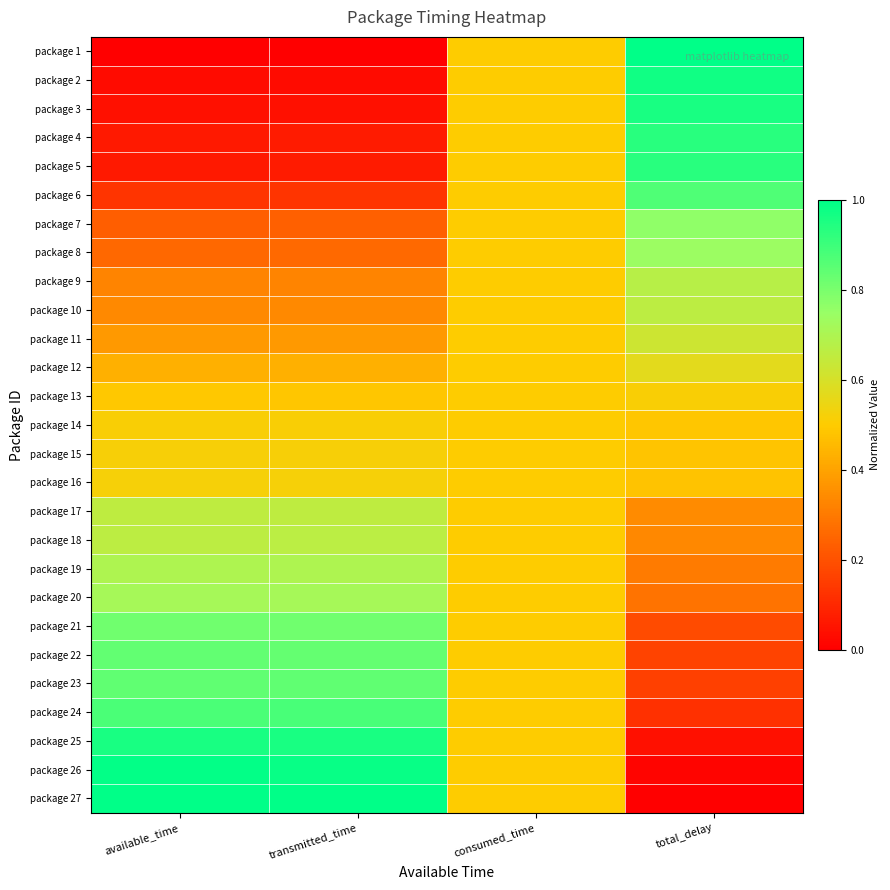

What is the spread (max minus min) of values at total_delay?

1.0